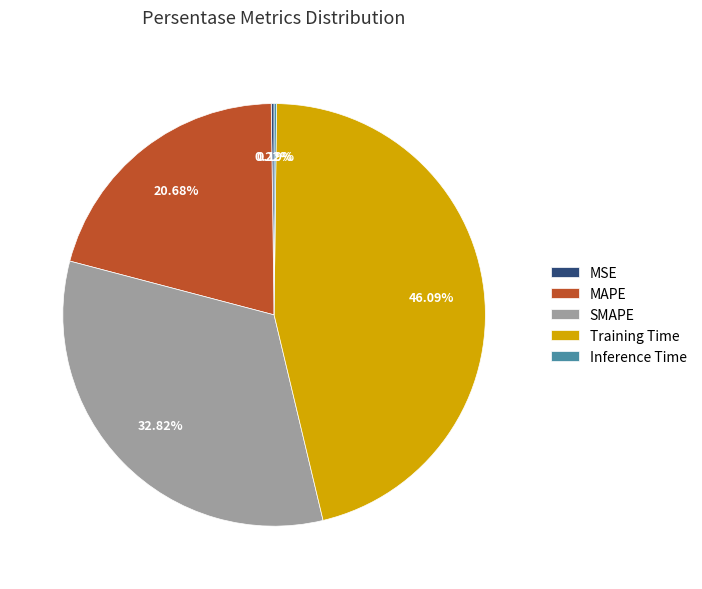

Is there a majority slice in this chart?

No